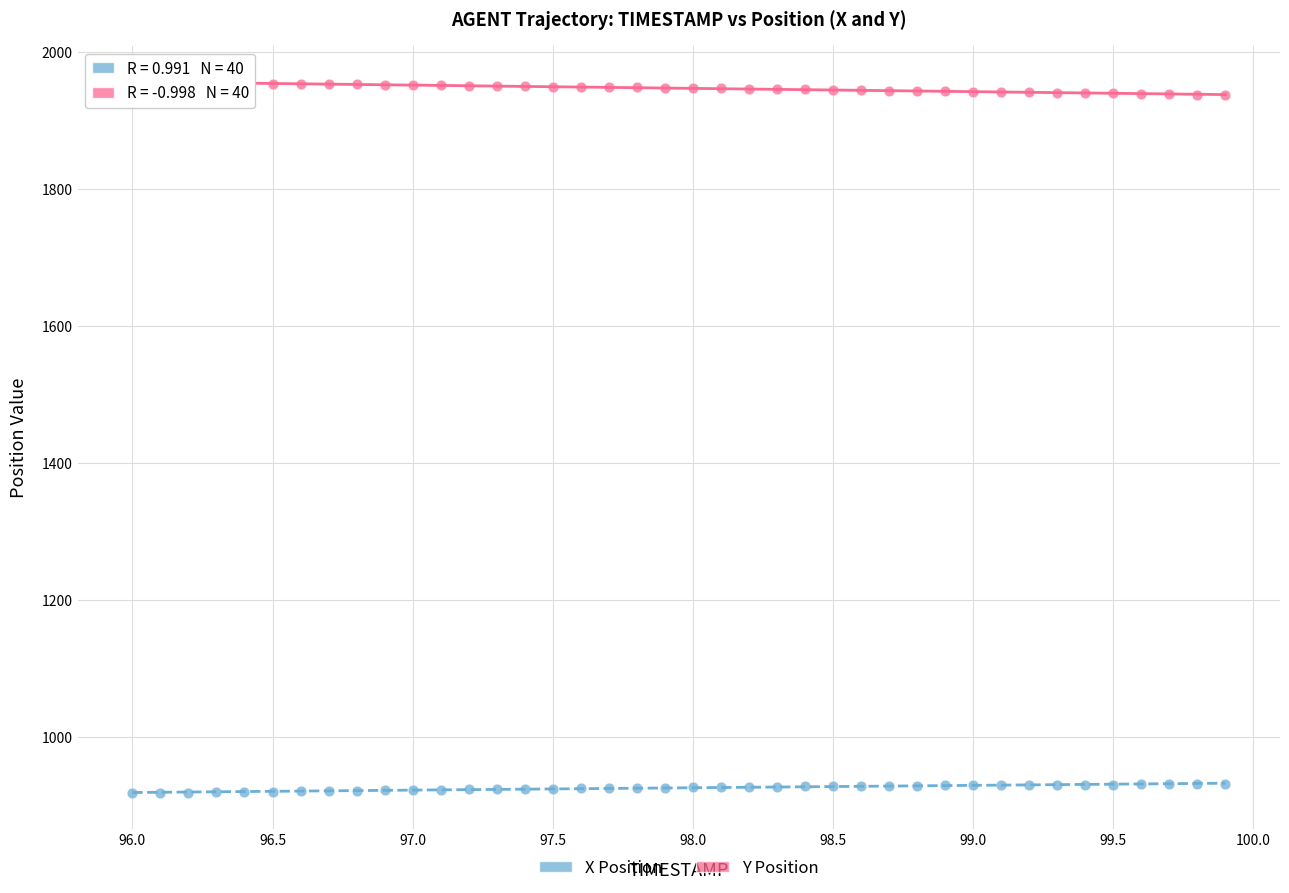

Which series contains the lowest Y value?

X Position